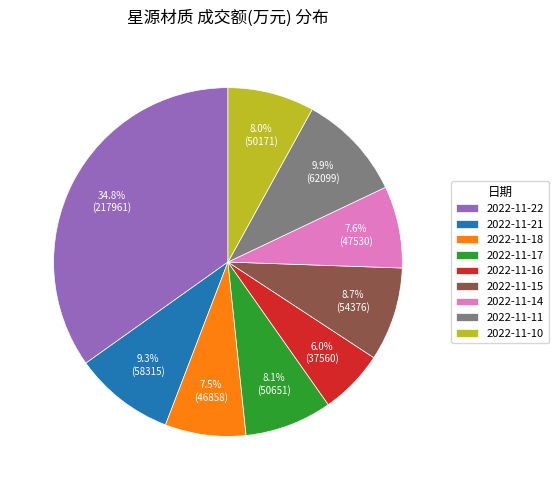

To the nearest percent, what is the difference between the largest and smallest slice percentages?

29%